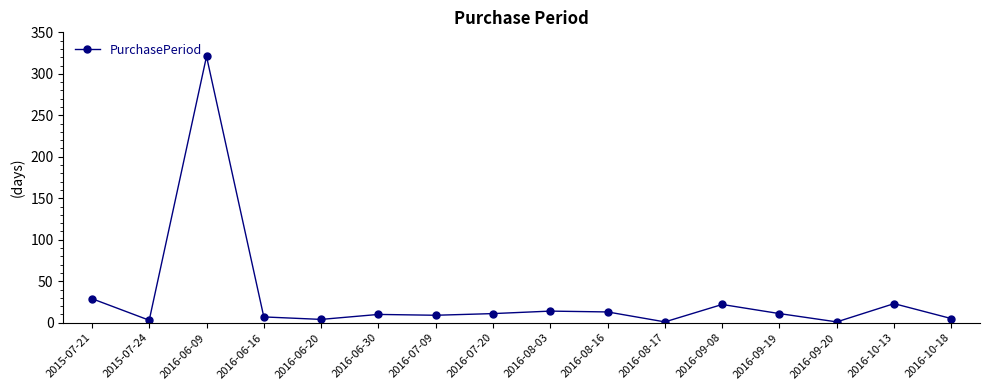

Which label corresponds to the largest value in the chart?

2016-06-09